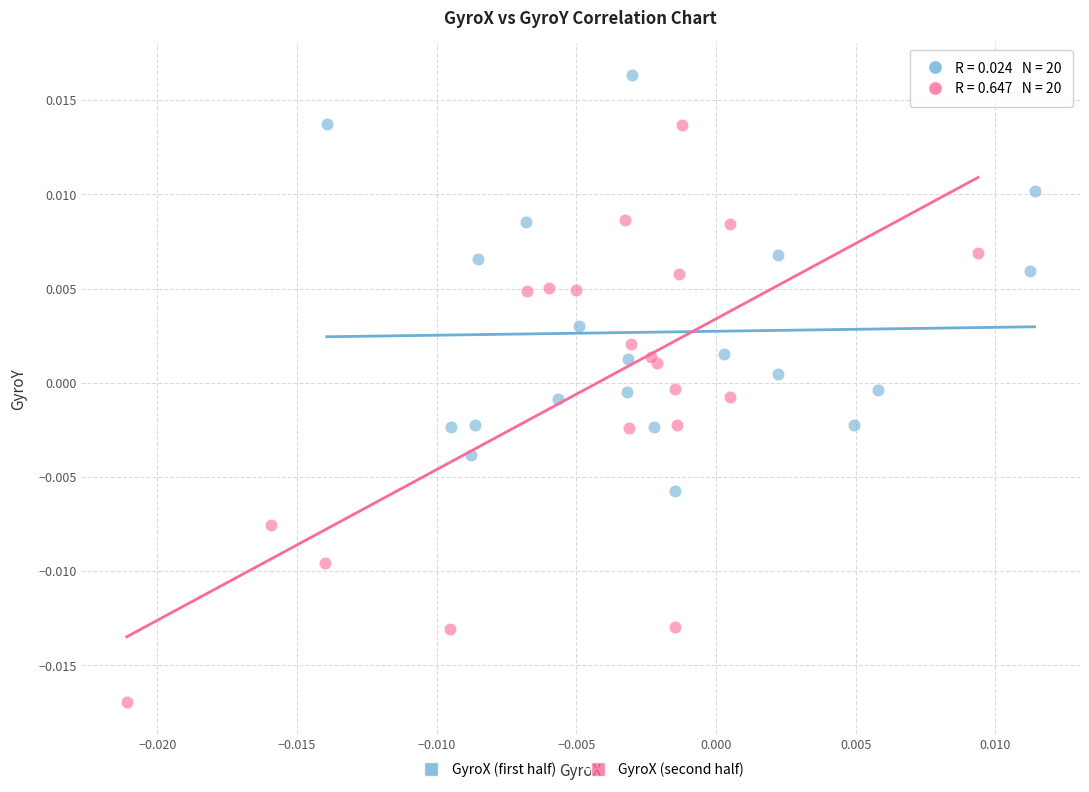

Which series has the largest Y range (max minus min)?

GyroX (second half)